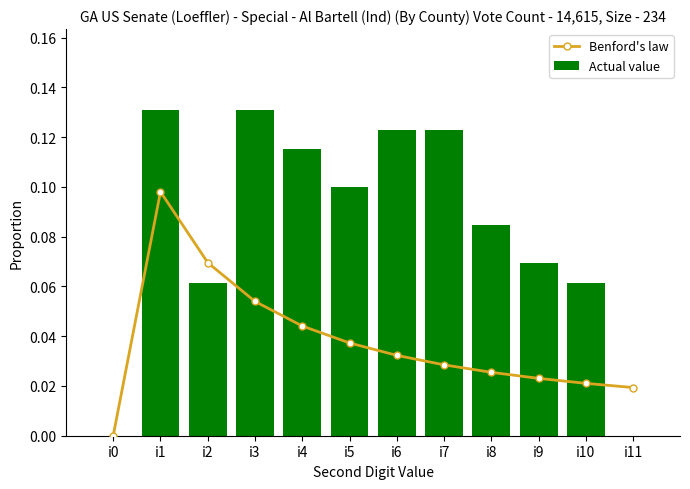

What is the total value across all series at i5?

0.1